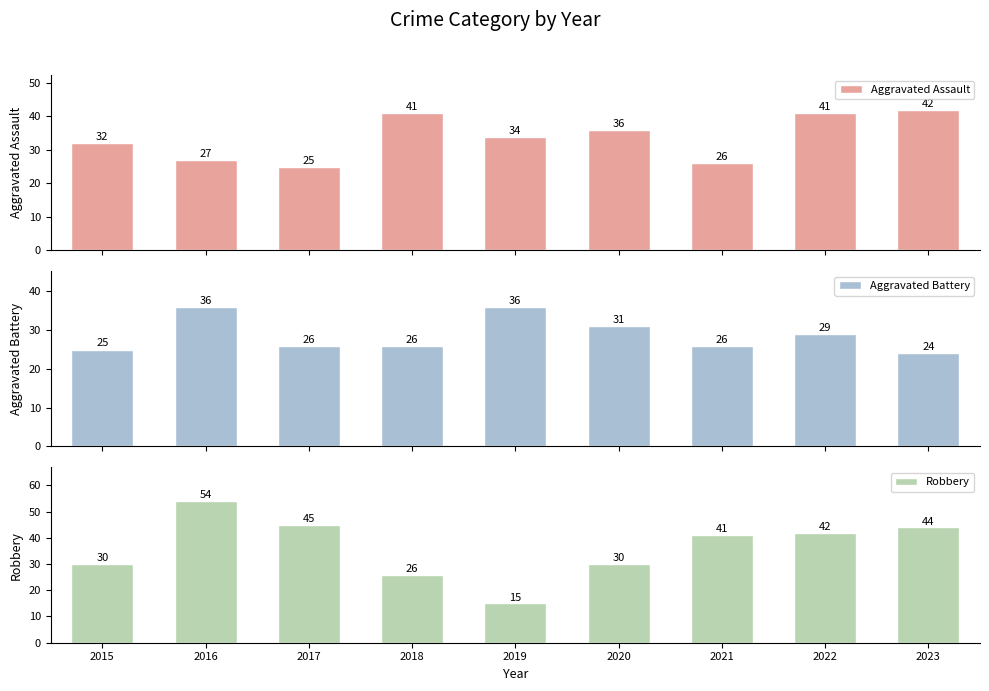

What are all the series names shown in the legend?

Aggravated Assault, Aggravated Battery, Robbery